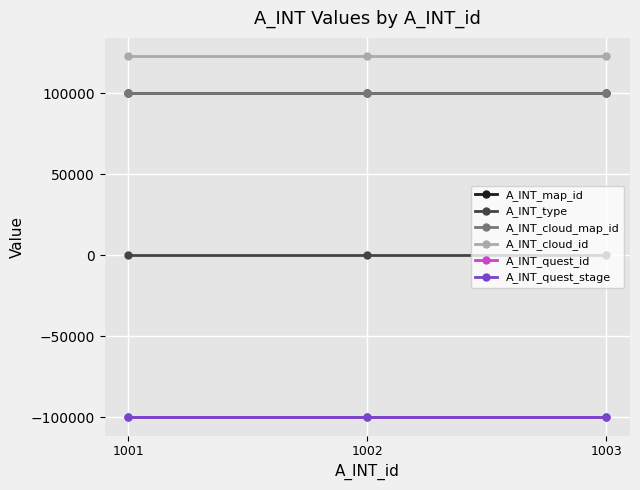

At which category is the sum across all series the highest?

1001